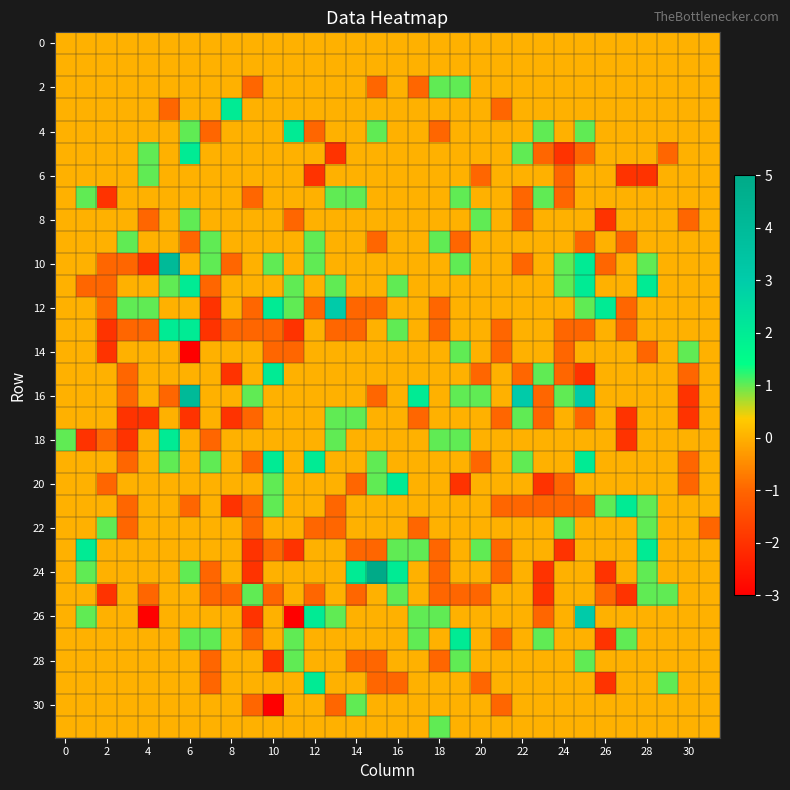

At how many categories does at least one series exceed 4?

1